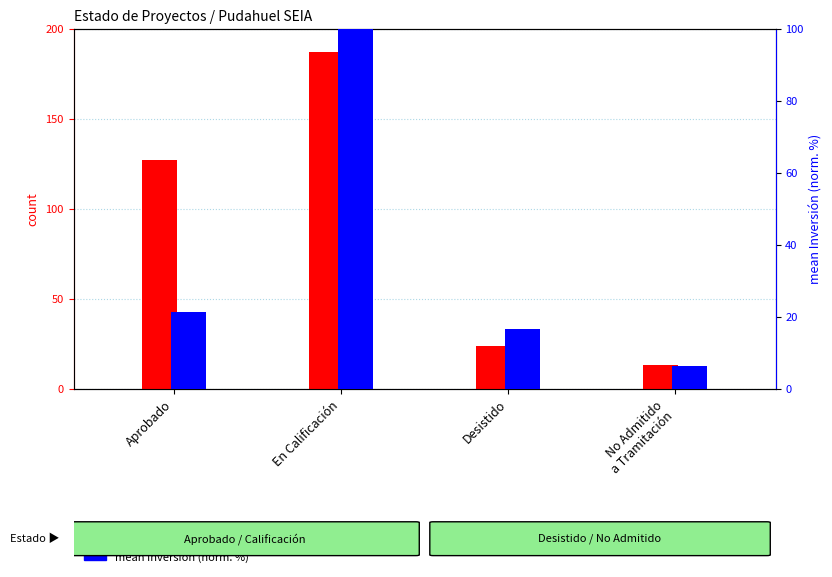

Reading left to right, what are all the values shown in this chart?

count: Aprobado=127.0	En Calificación=187.0	Desistido=24.0	No Admitido
a Tramitación=13.0
mean Inversión (norm. %): Aprobado=21.4	En Calificación=100.0	Desistido=16.7	No Admitido
a Tramitación=6.2